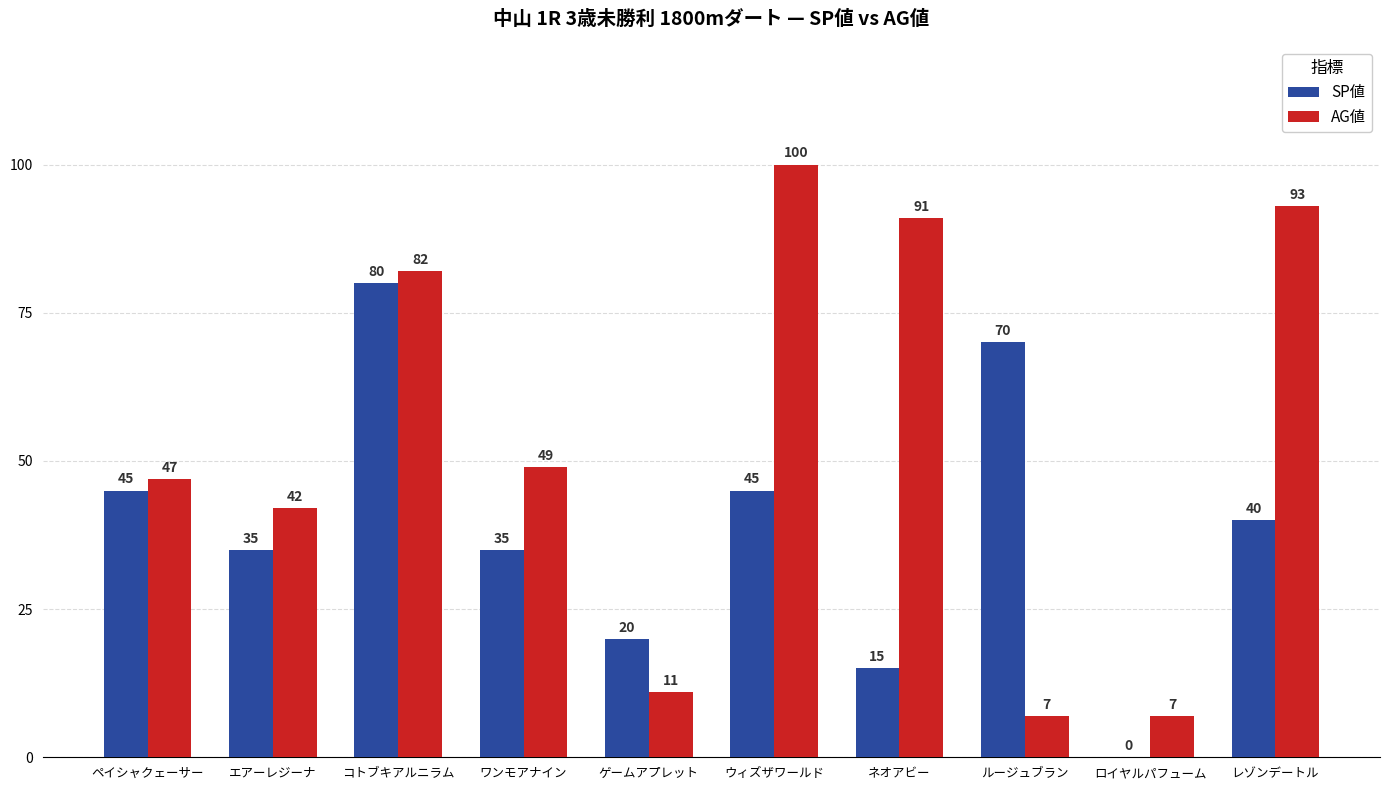

How many groups of bars are there?

10